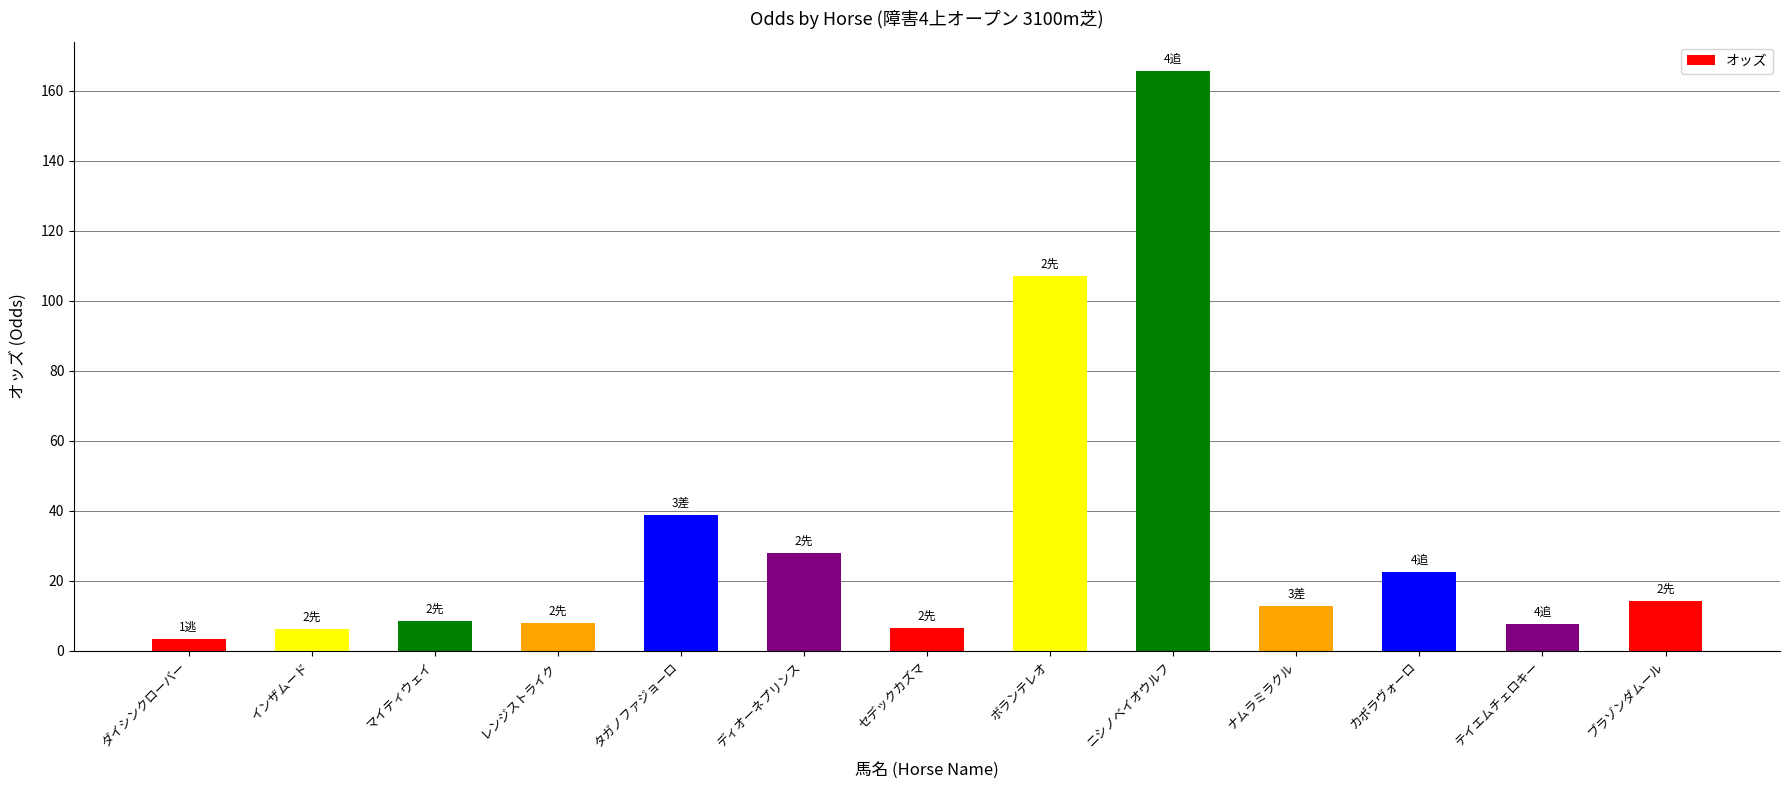

Between マイティウェイ and ニシノベイオウルフ, which is larger?

ニシノベイオウルフ